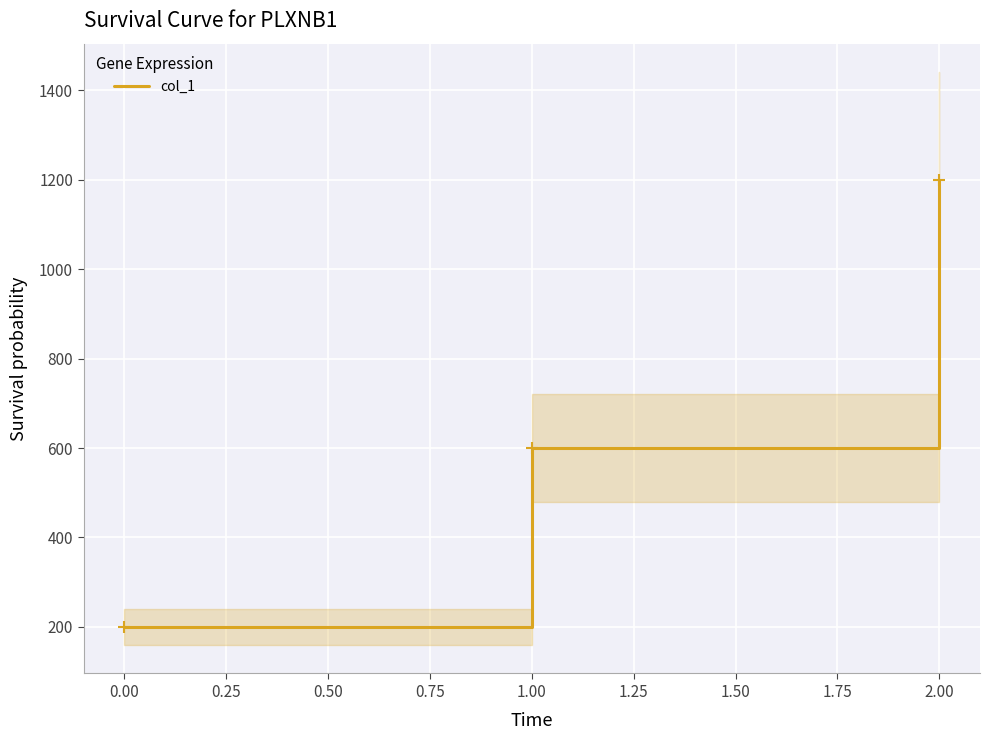

The col_1 series shows 290 at 0.00. True or false?

False